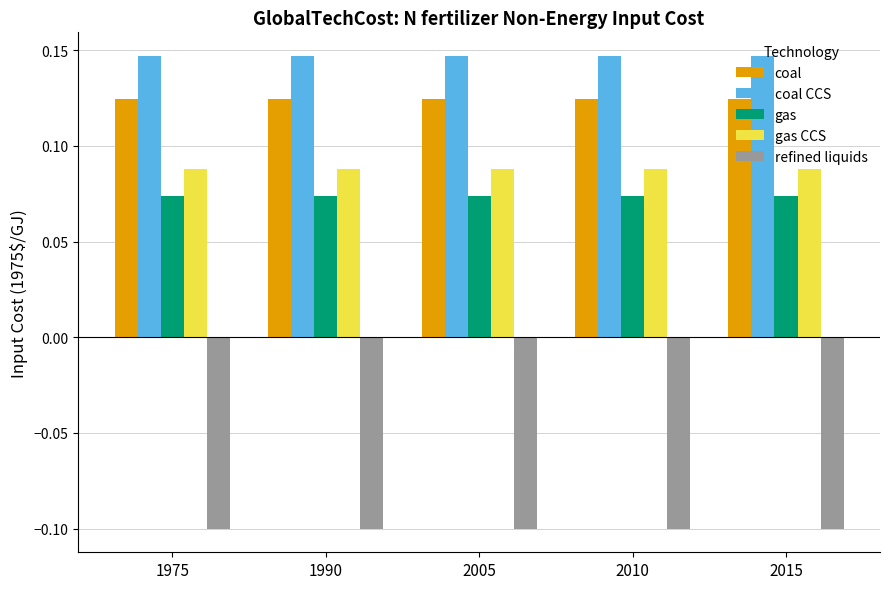

What is the total value across all series at 2015?

0.3